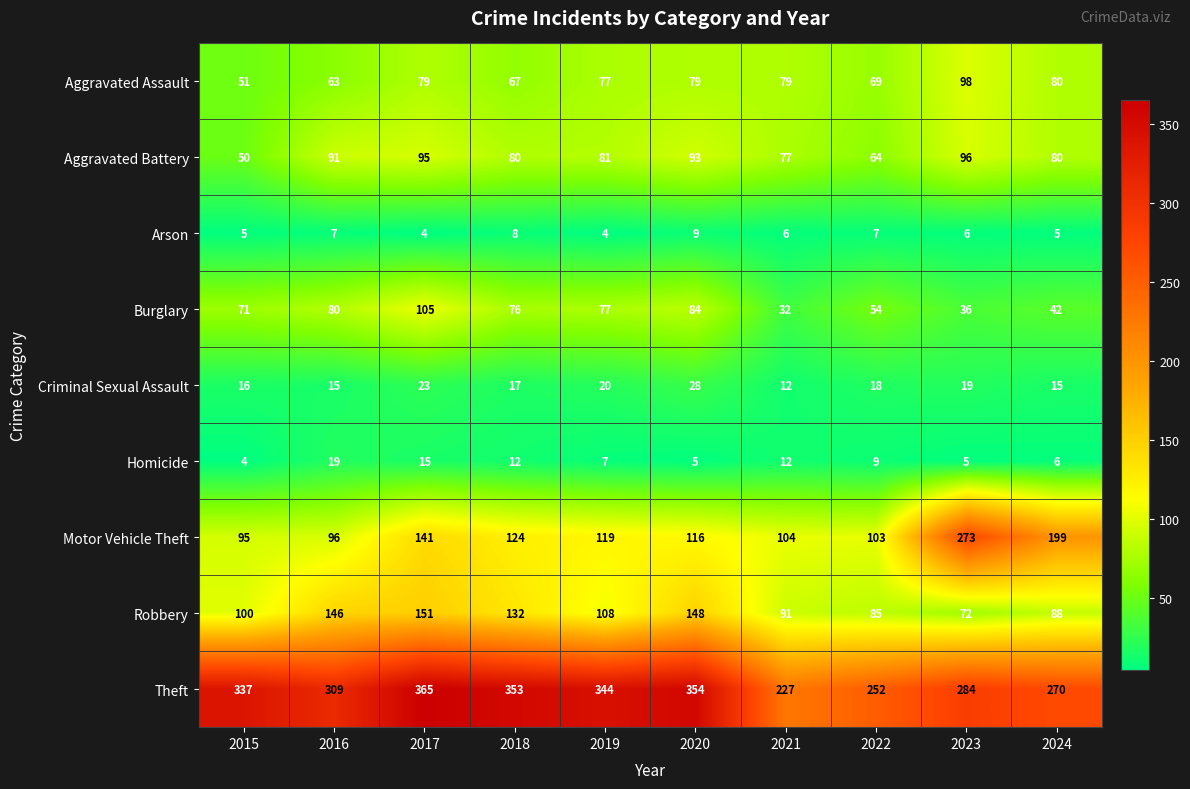

What is the sum of the Motor Vehicle Theft values at 2022 and 2023?

376